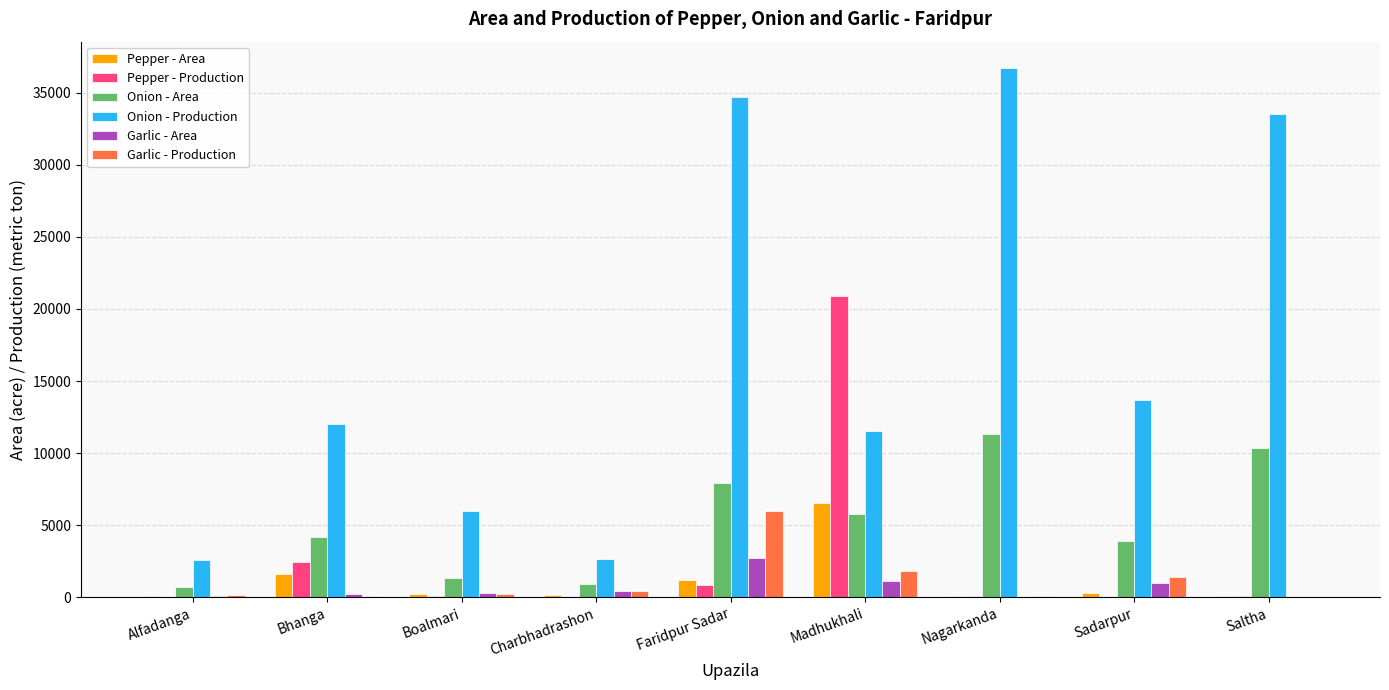

What are all the series names shown in the legend?

Pepper - Area, Pepper - Production, Onion - Area, Onion - Production, Garlic - Area, Garlic - Production